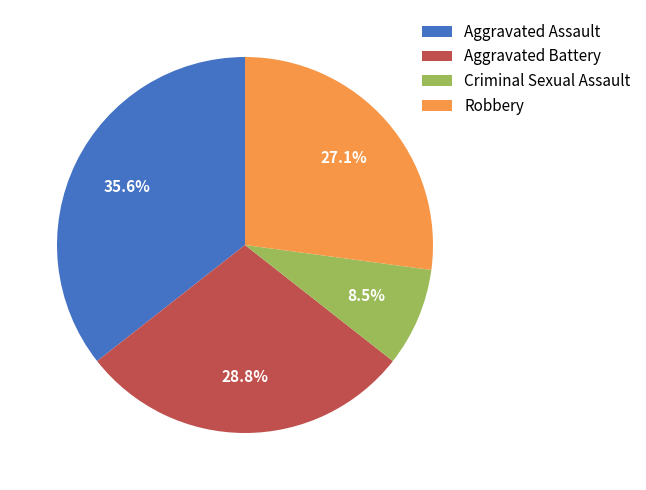

How many slices are in this pie chart?

4